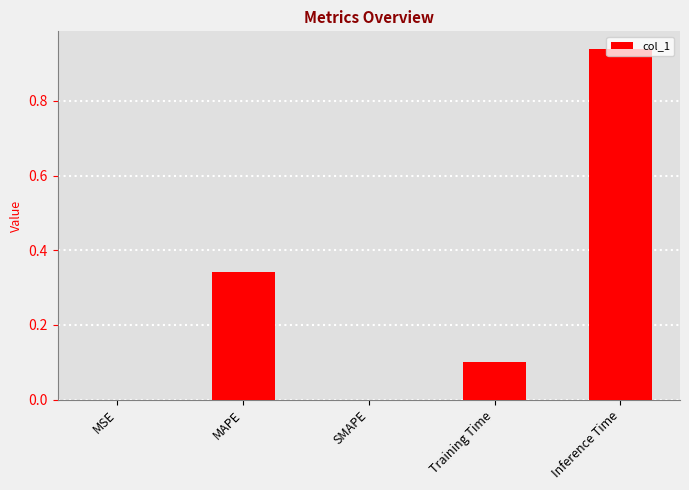

What is the sum of all values?

1.4